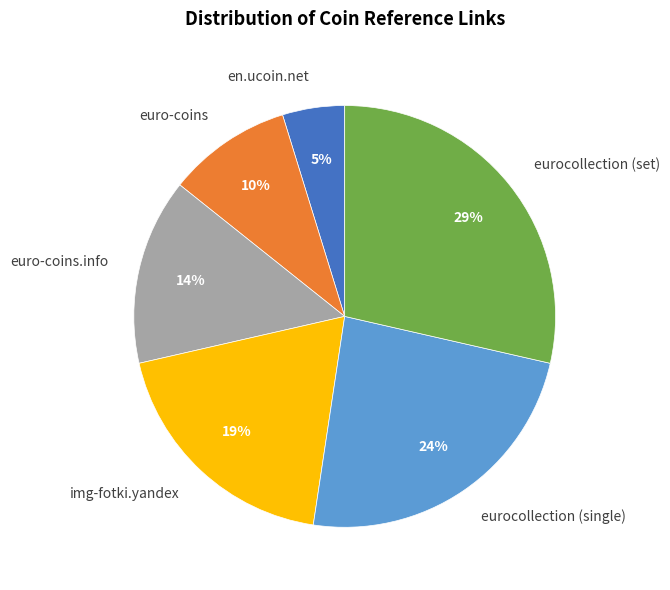

How many segments does this pie chart have?

6